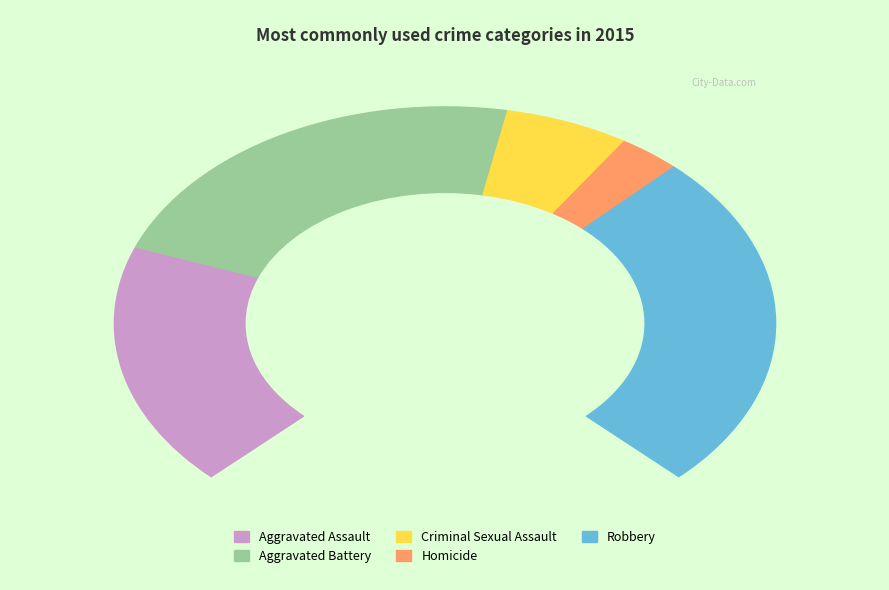

Is it true that Aggravated Assault is 35% of the pie?

False